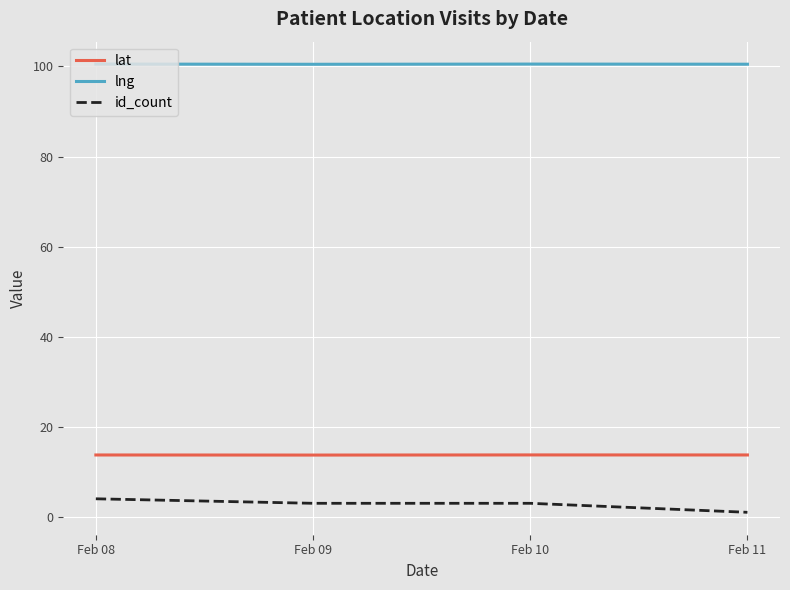

Is the value of lng at Feb 09 greater than the value of lat at Feb 11?

Yes